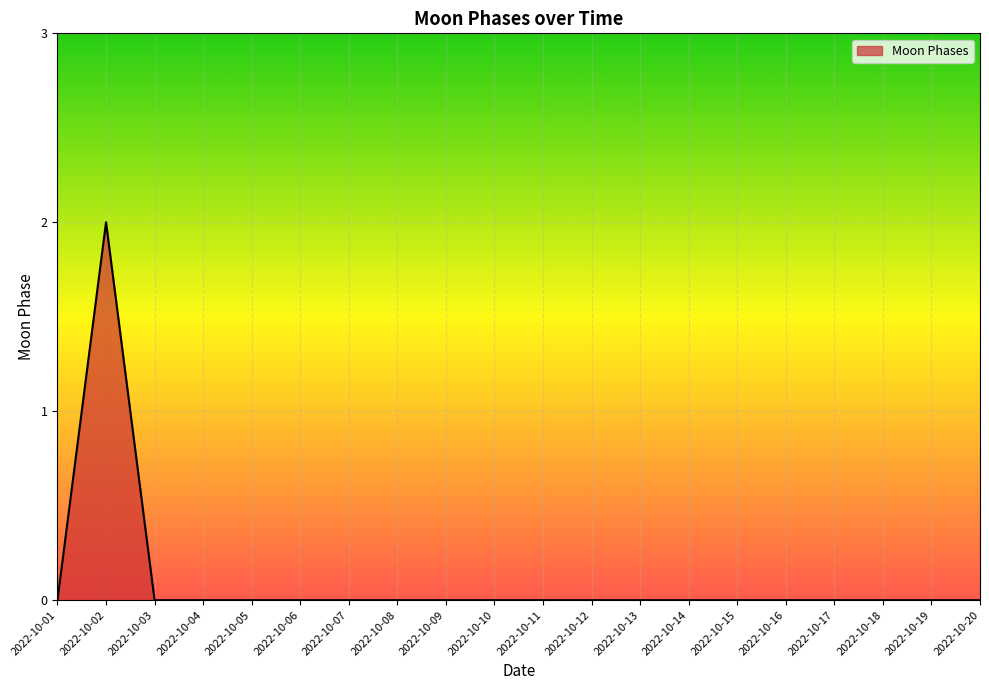

How many lines are shown in the chart?

1